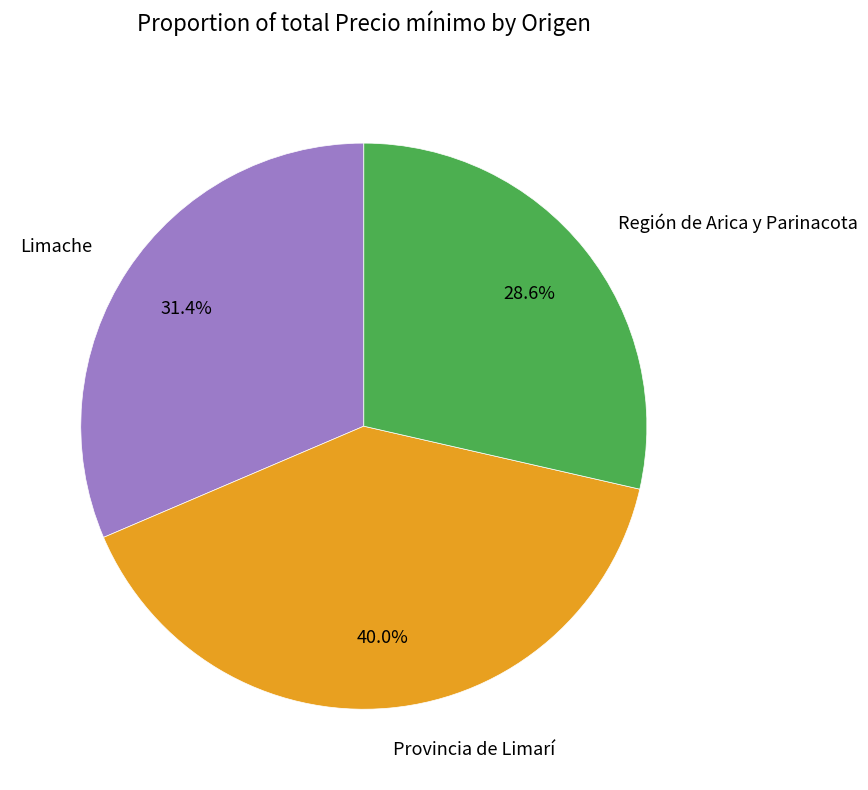

Rank the categories by value from highest to lowest.

Provincia de Limarí, Limache, Región de Arica y Parinacota